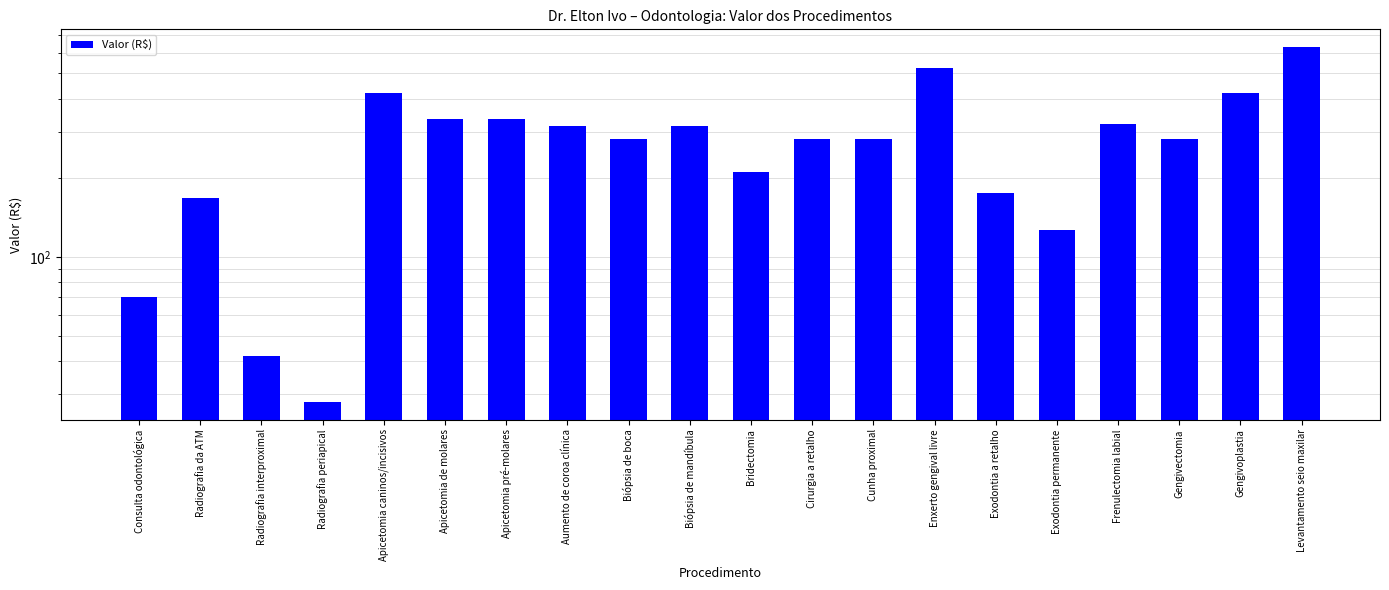

What is the difference between the values at Frenulectomia labial and Radiografia interproximal?

280